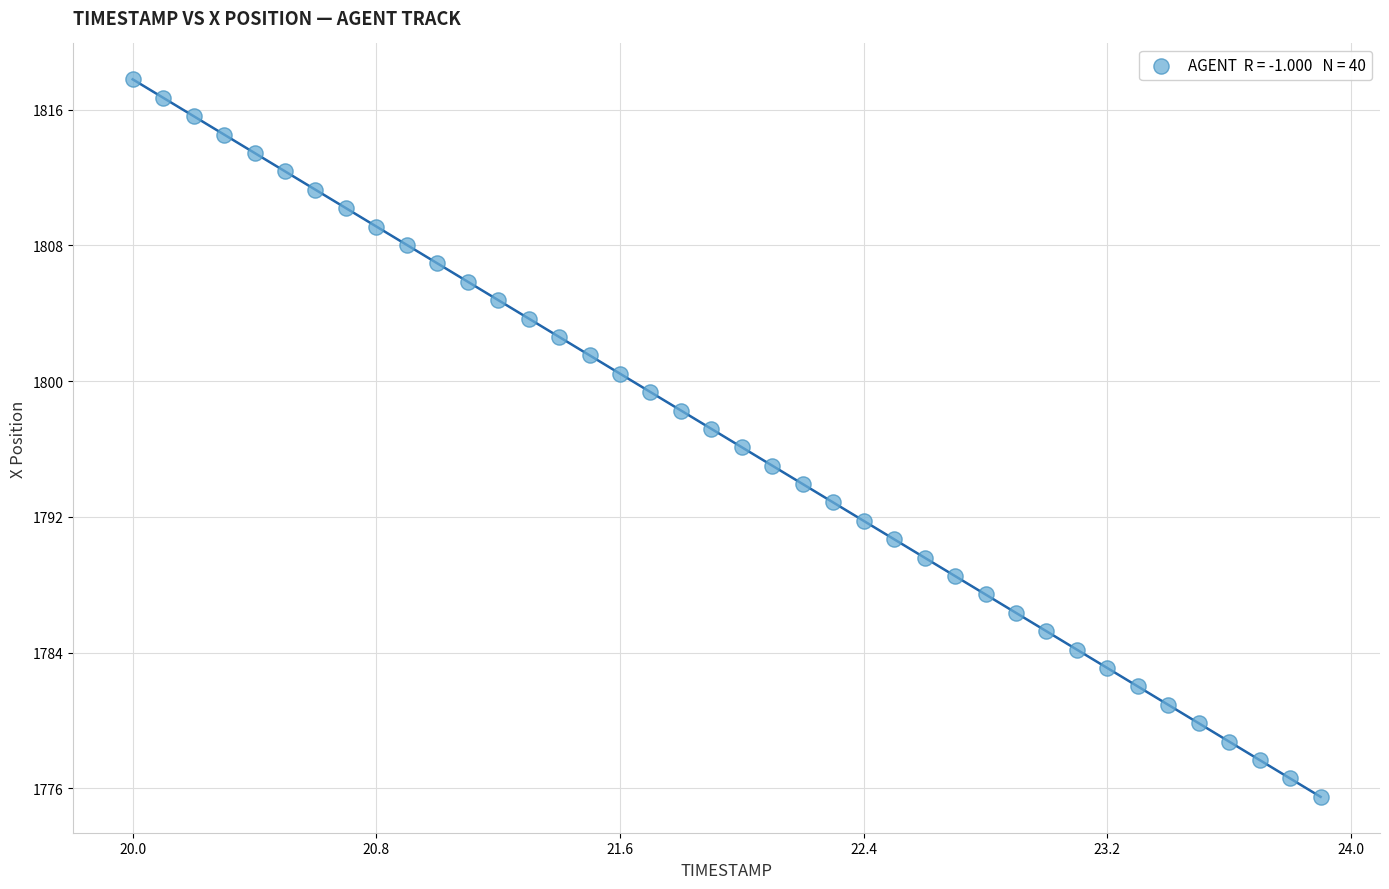

What is the range of Y values (max minus min)?

42.3